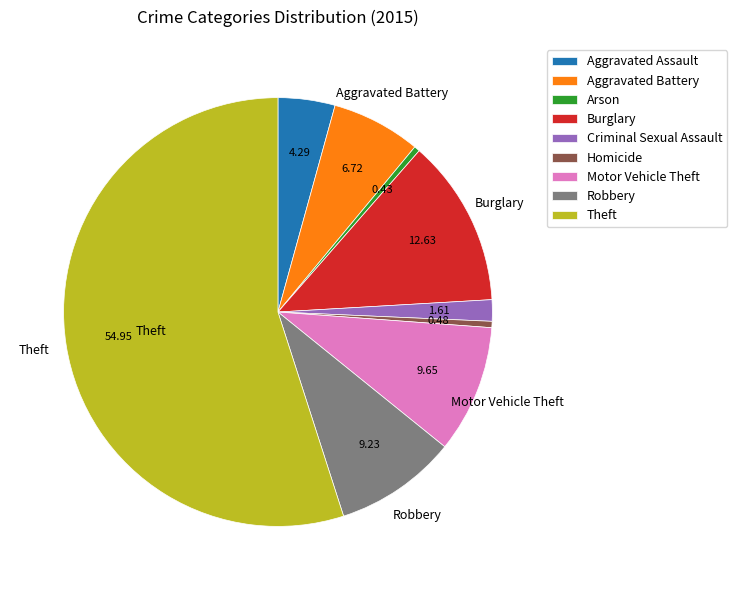

Is the sum of Arson and Theft greater than half?

Yes